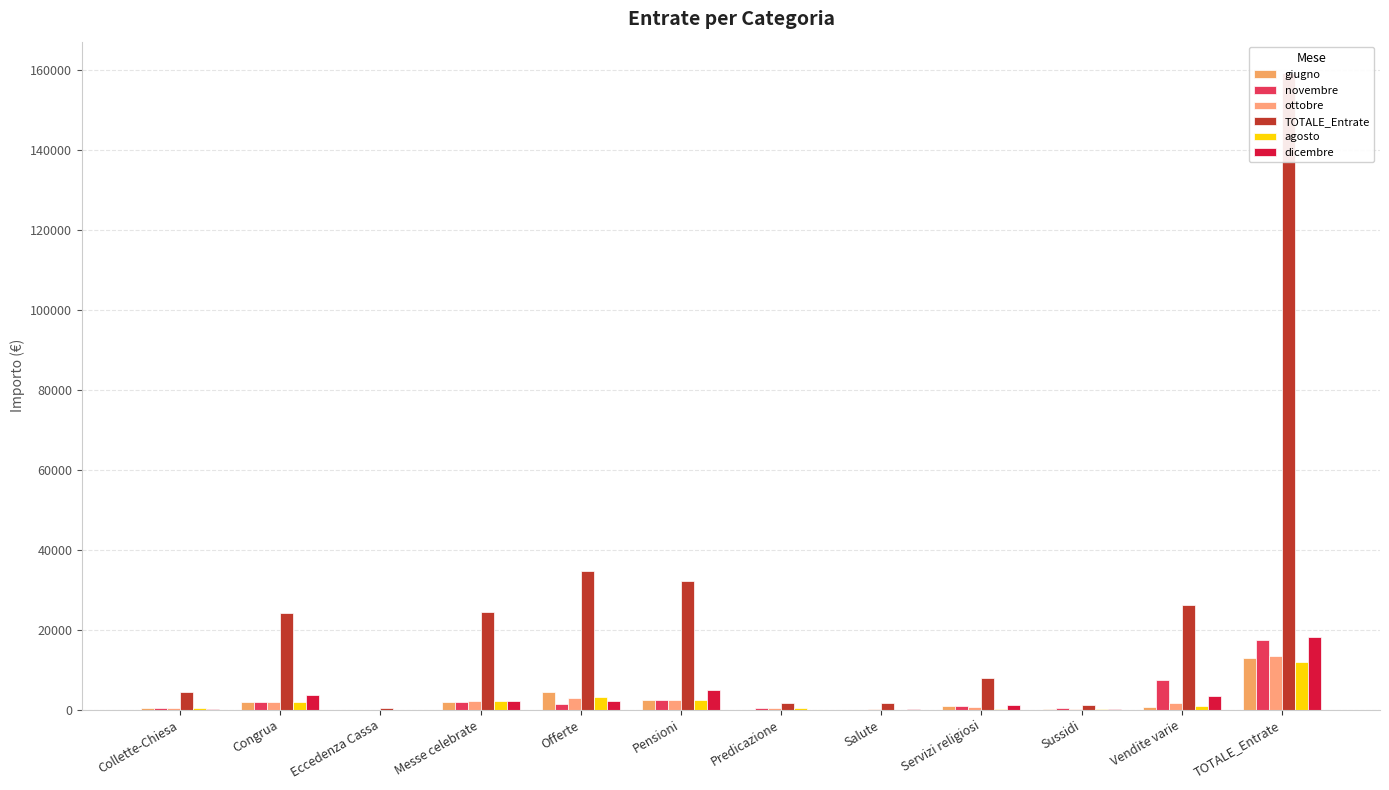

What is the difference between the maximum and minimum values in the novembre series?

17415.4